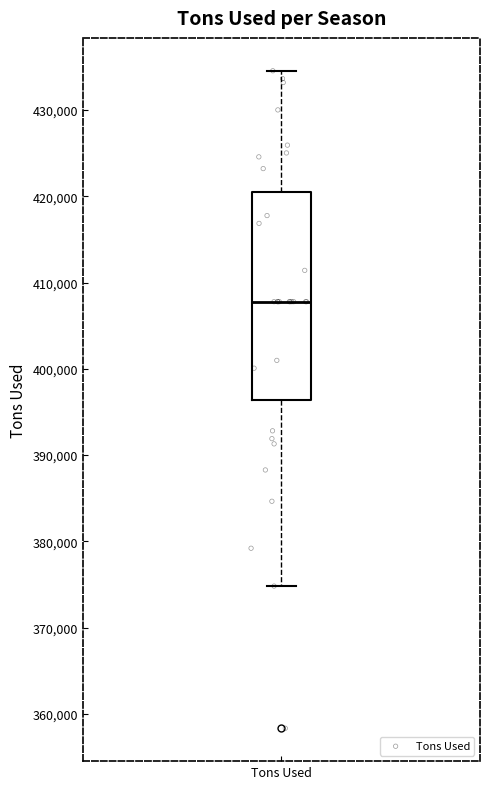

Where does the upper whisker of the box for Tons Used end on the y-axis? The values are not printed on the chart, so give them approximately, as read against the axis.

435000